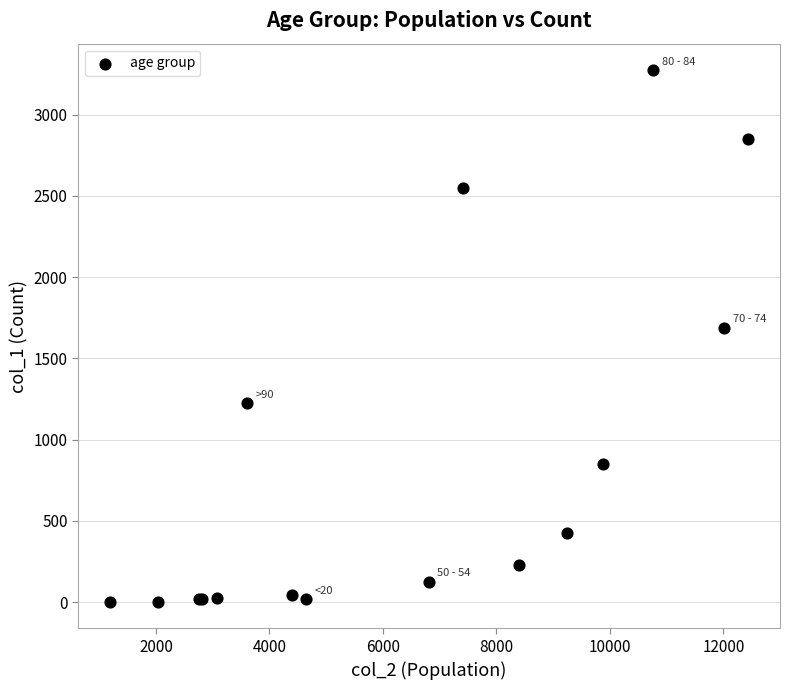

What Y value in the scatter plot is closest to 1638?

1690